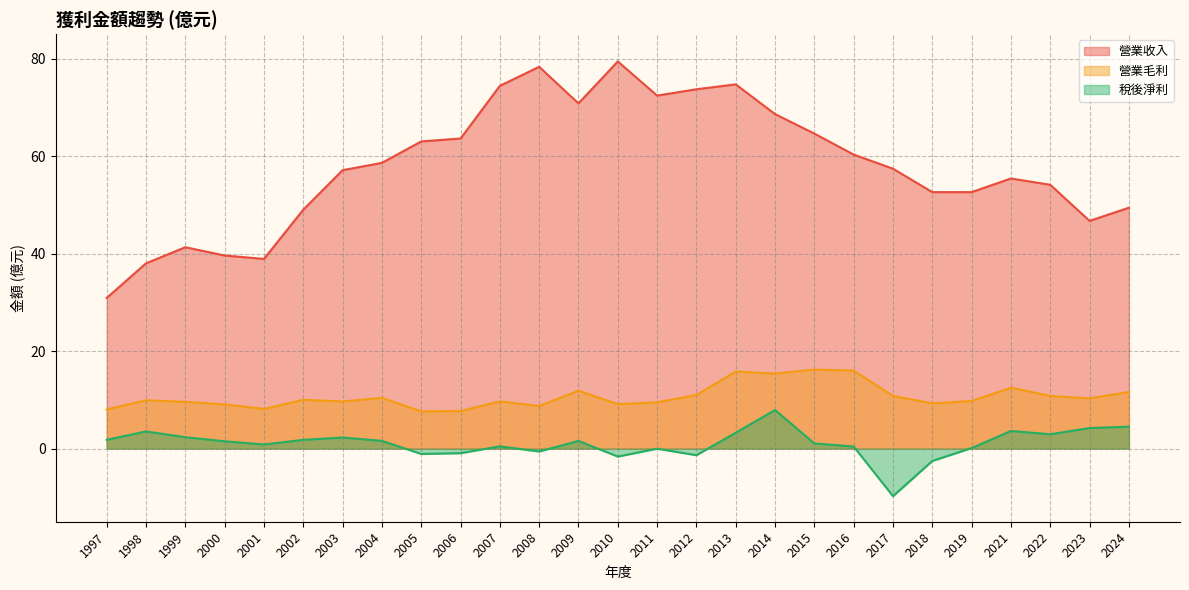

How many interior local valleys does the 營業收入 series have?

4